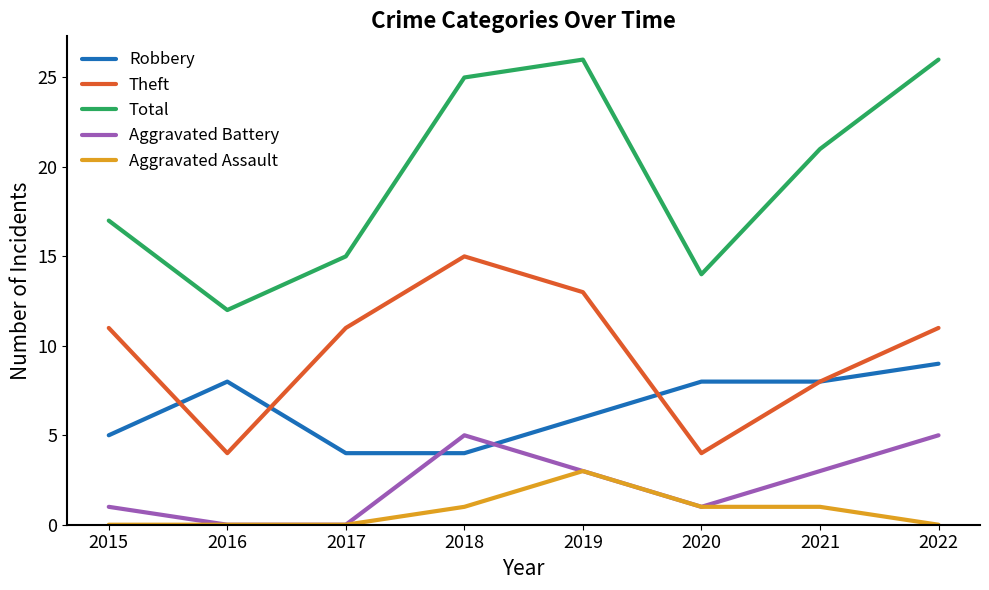

Is this an area chart (filled region under the line)?

No